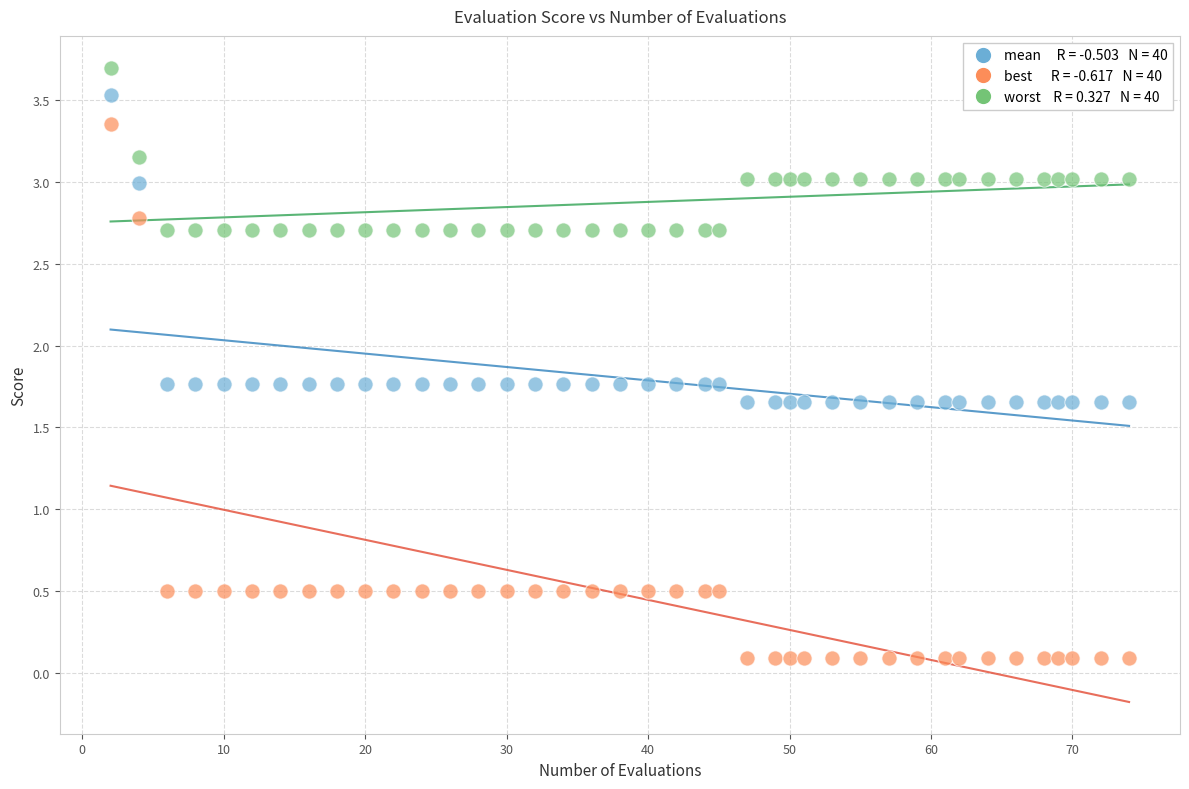

Across all data points, what is the range of Y values (max minus min)?

3.6